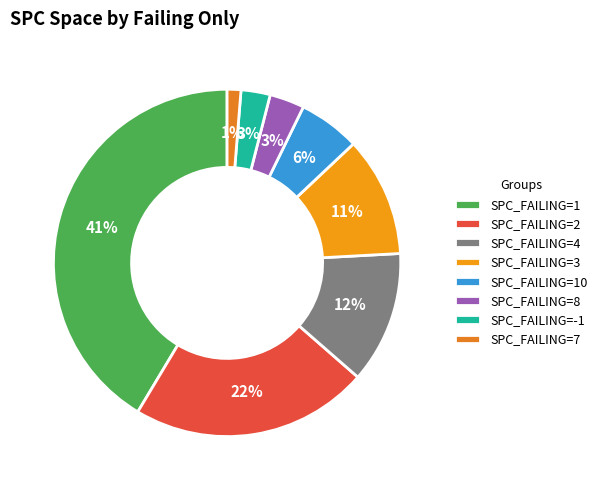

How many slices are in this pie chart?

8